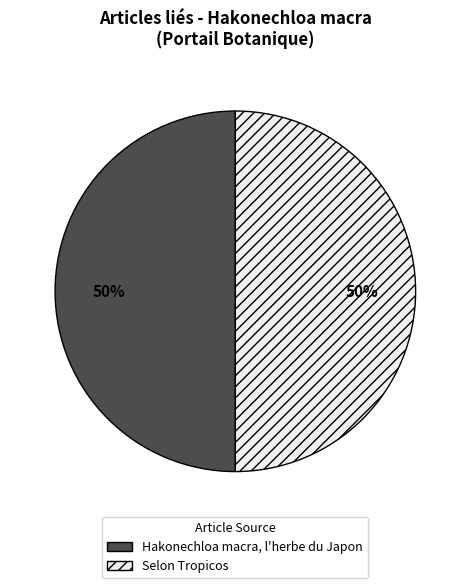

To the nearest percent, what is the difference between the Selon Tropicos and Hakonechloa macra, l'herbe du Japon slice percentages?

0%